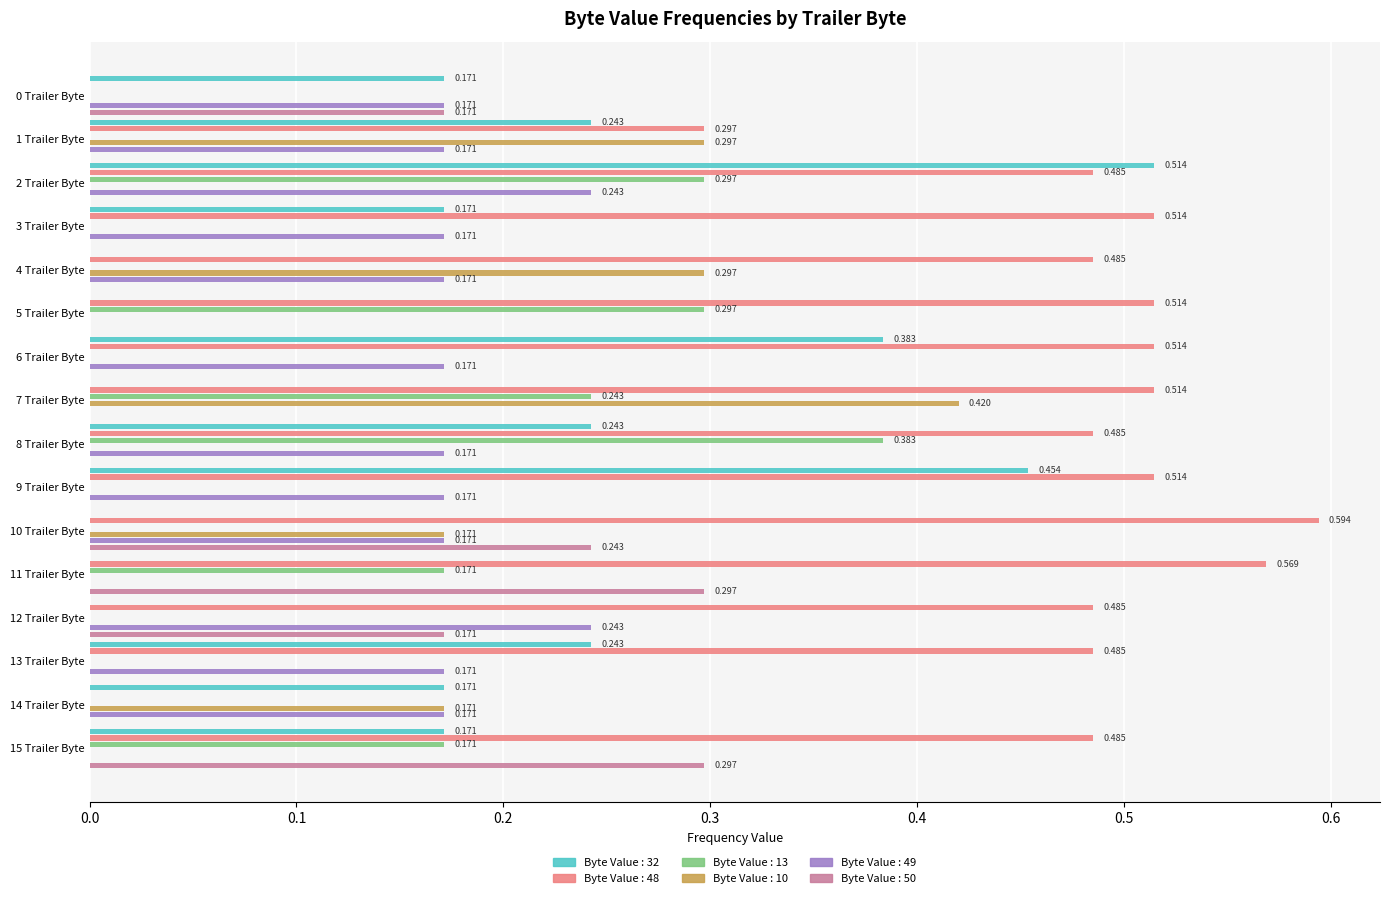

Count the number of data series in this chart.

6